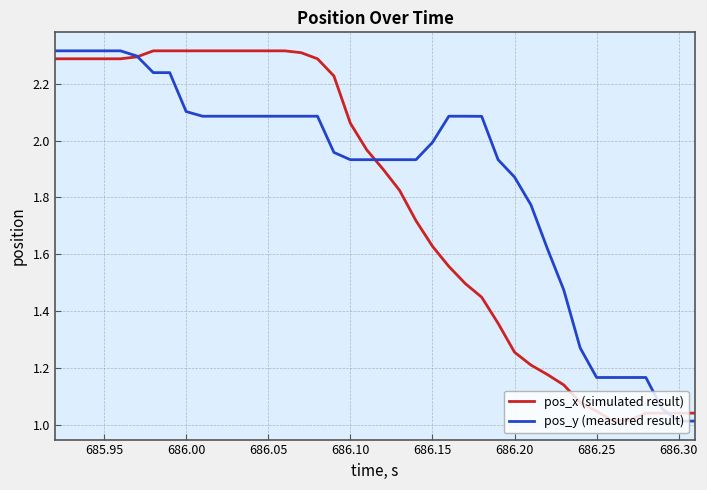

True or false: pos_x (simulated result) and pos_y (measured result) cross at least once.

True